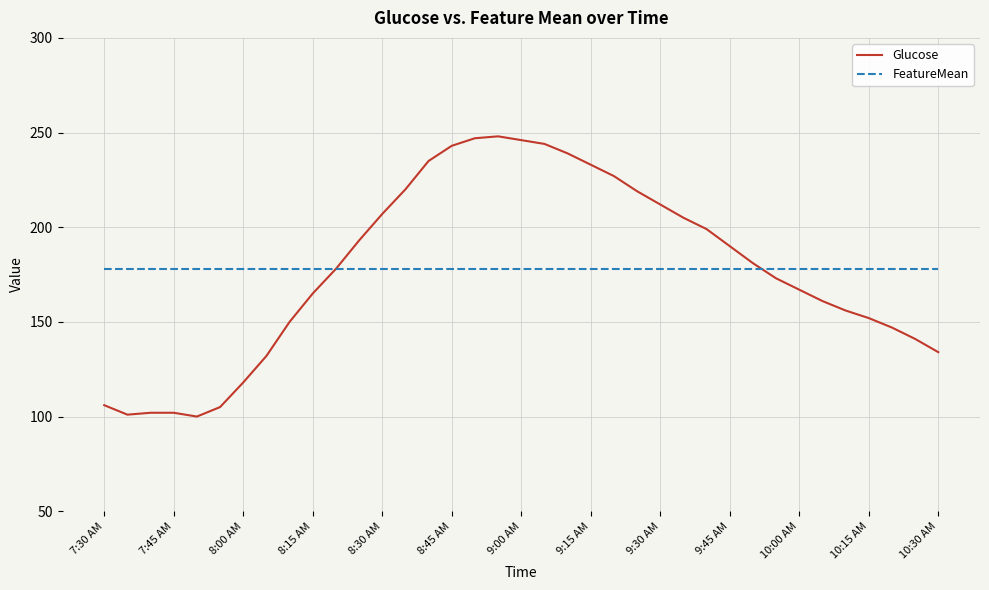

What is the sum of all Glucose values?

6578.0